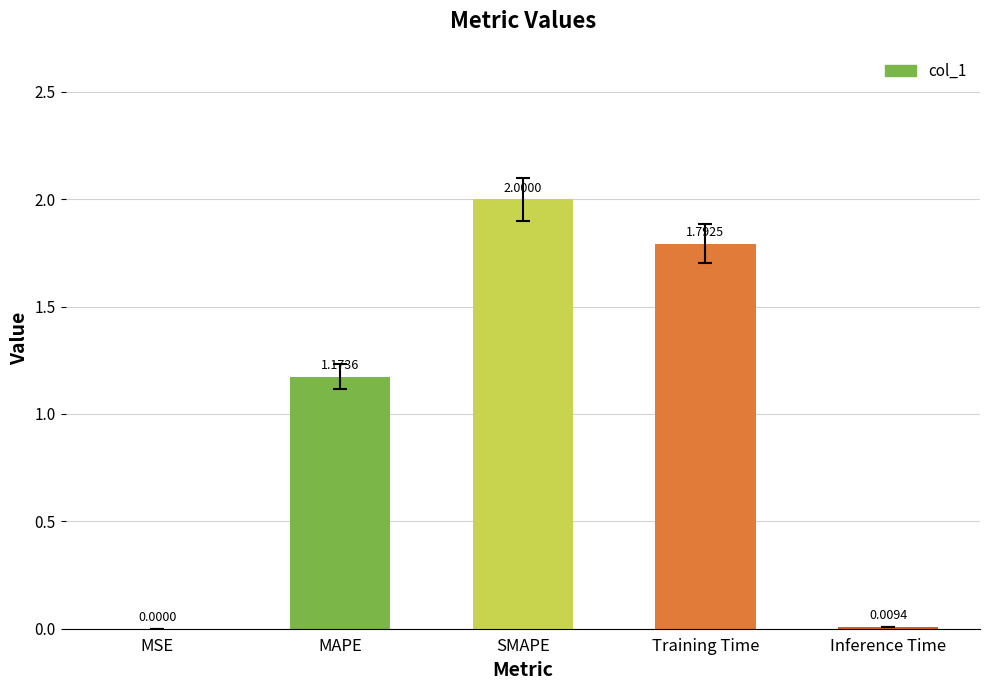

What is the change in value from MAPE to Training Time?

+0.6